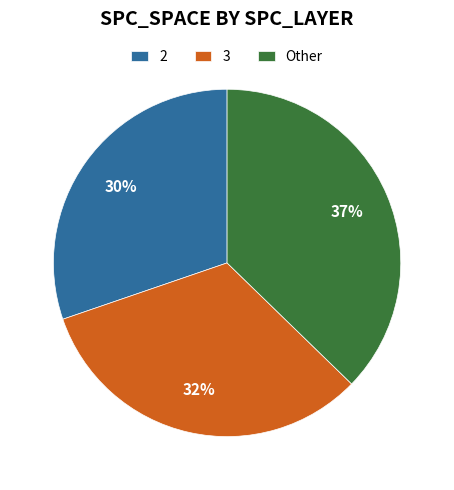

Is it true that 3 is 1% of the pie?

False